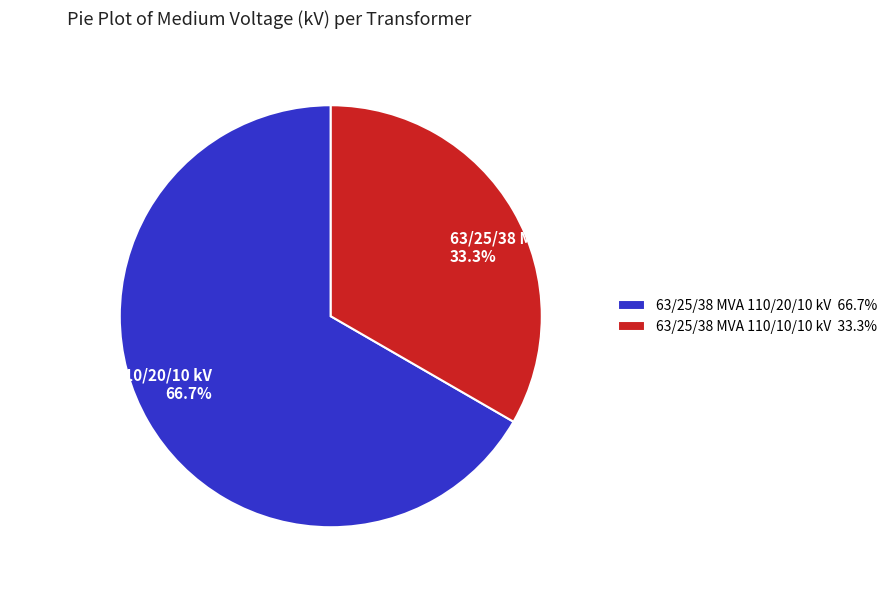

True or false: 63/25/38 MVA 110/20/10 kV accounts for 67% of the total.

True